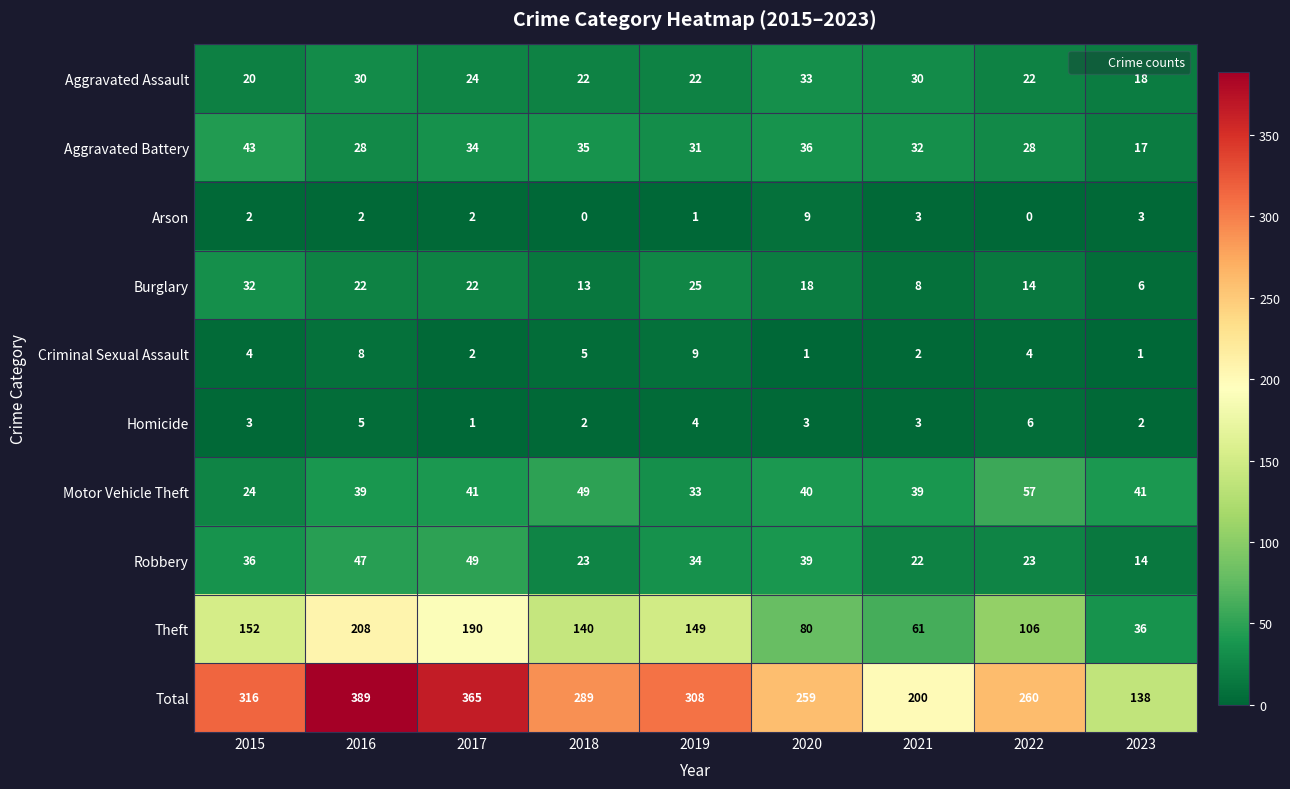

True or false: Aggravated Assault has a value of 33 at 2020.

True